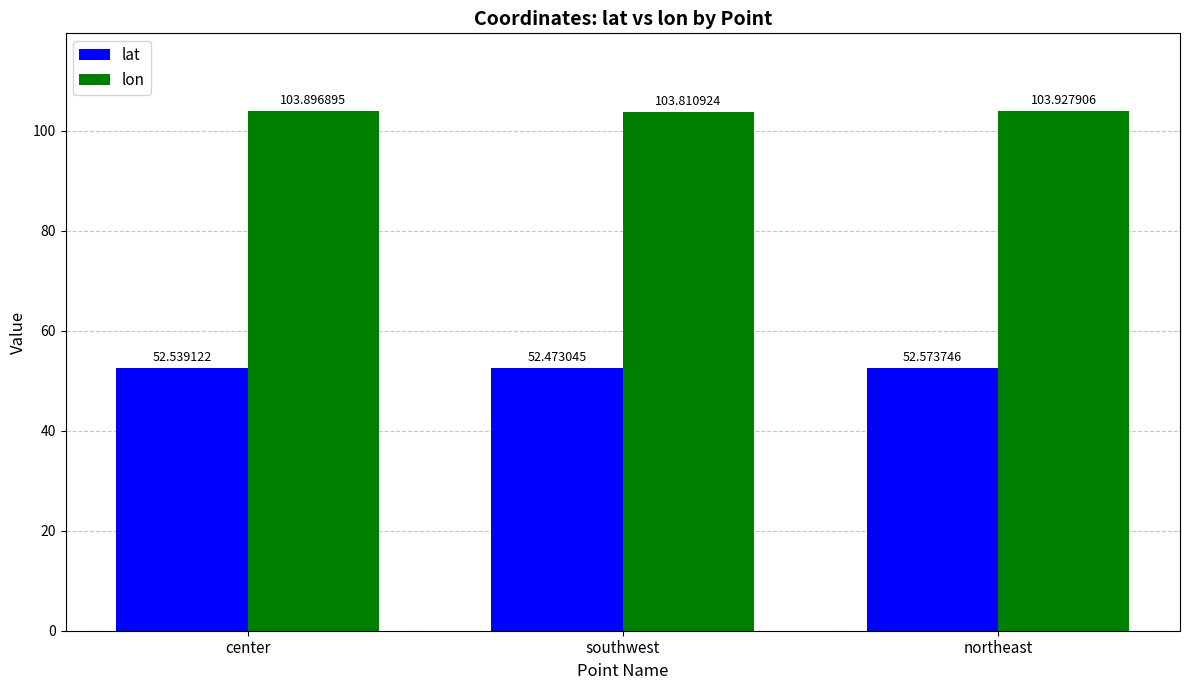

At which label does lon reach its minimum?

southwest